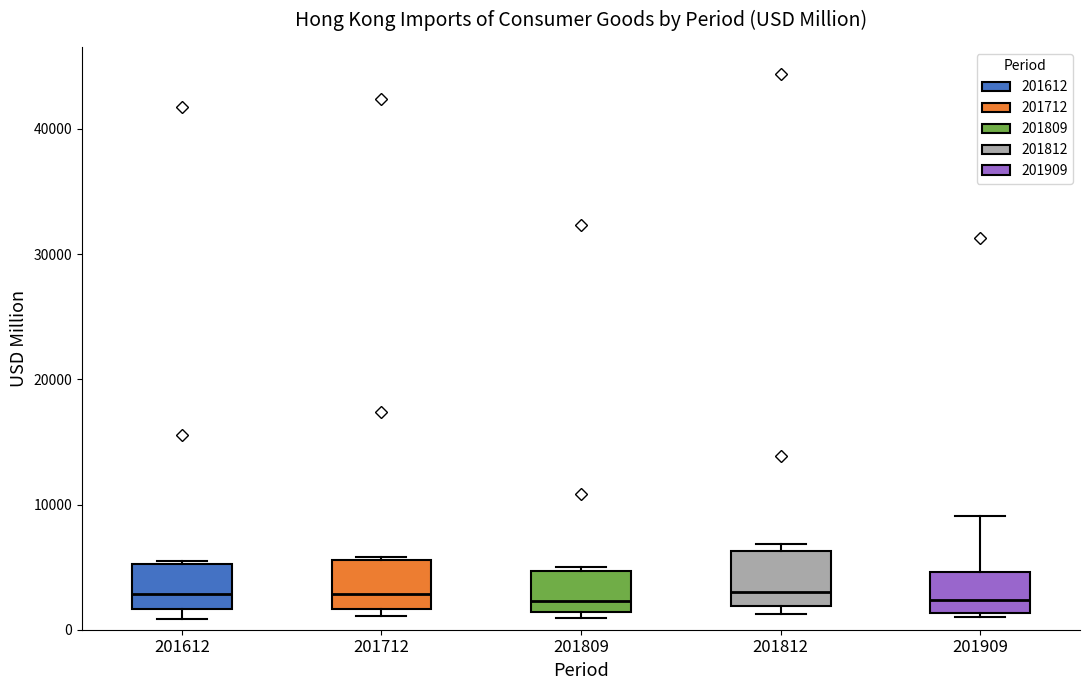

Where does the median line of the box at x = 201812 sit on the y-axis? The values are not printed on the chart, so give them approximately, as read against the axis.

3000